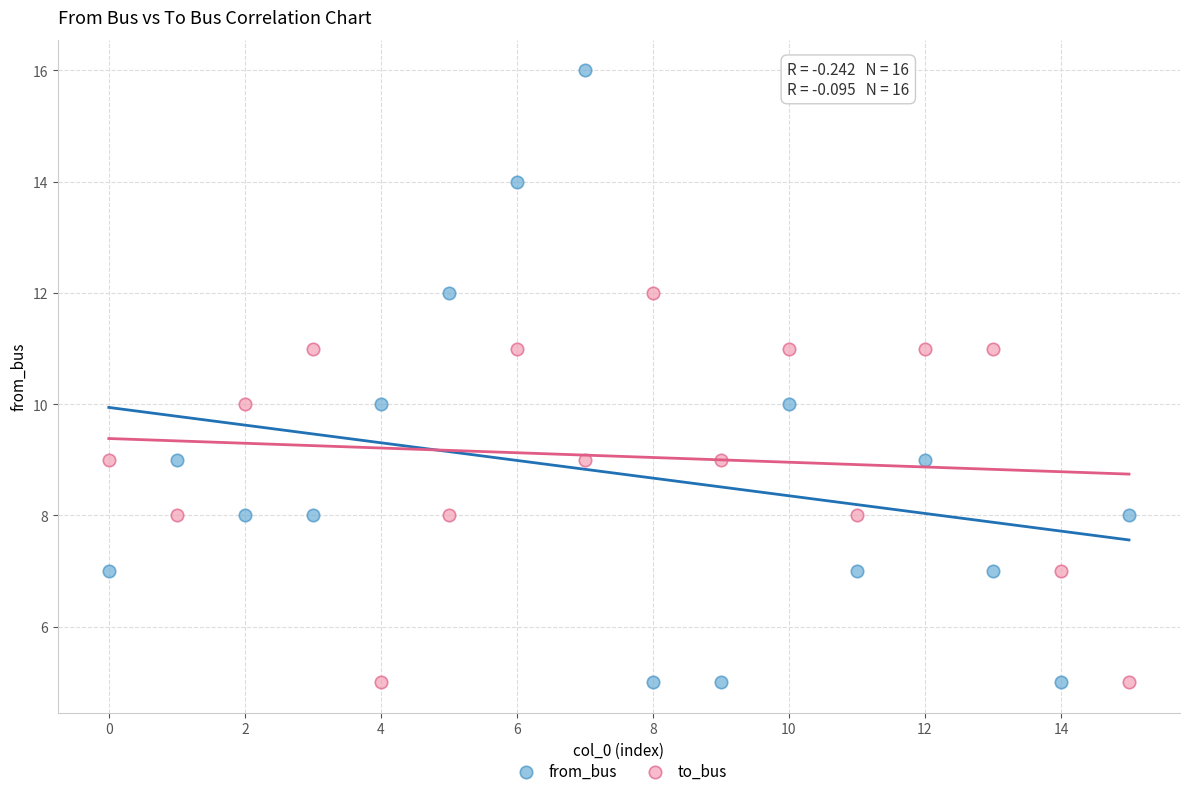

Which series contains the highest Y value?

from_bus